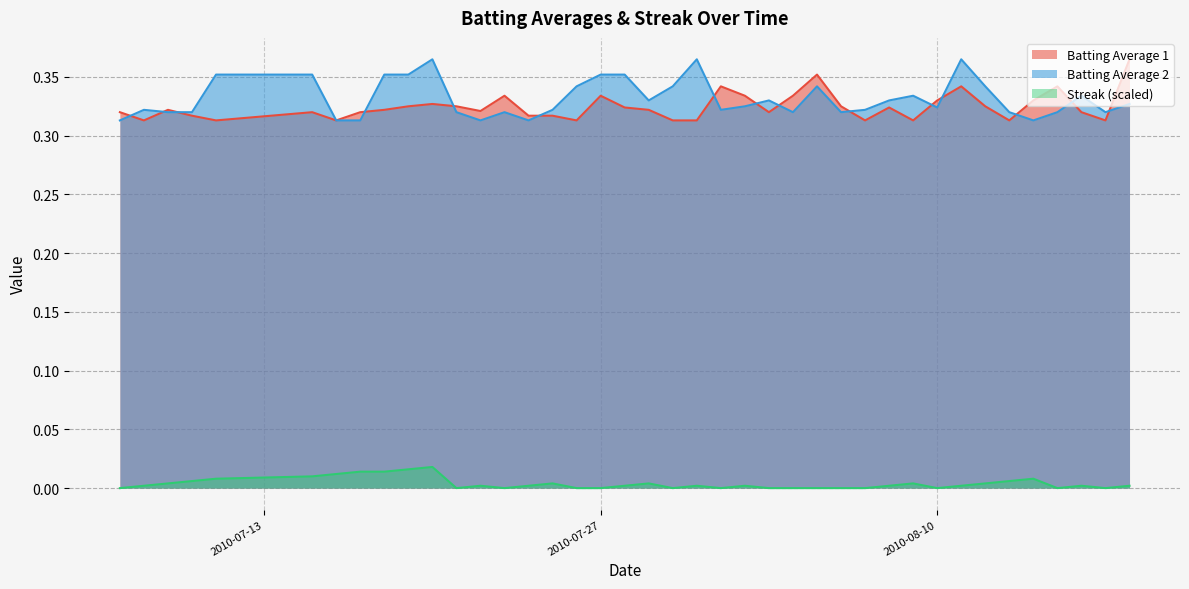

What are all the series names shown in the legend?

Batting Average 1, Batting Average 2, Streak (scaled)